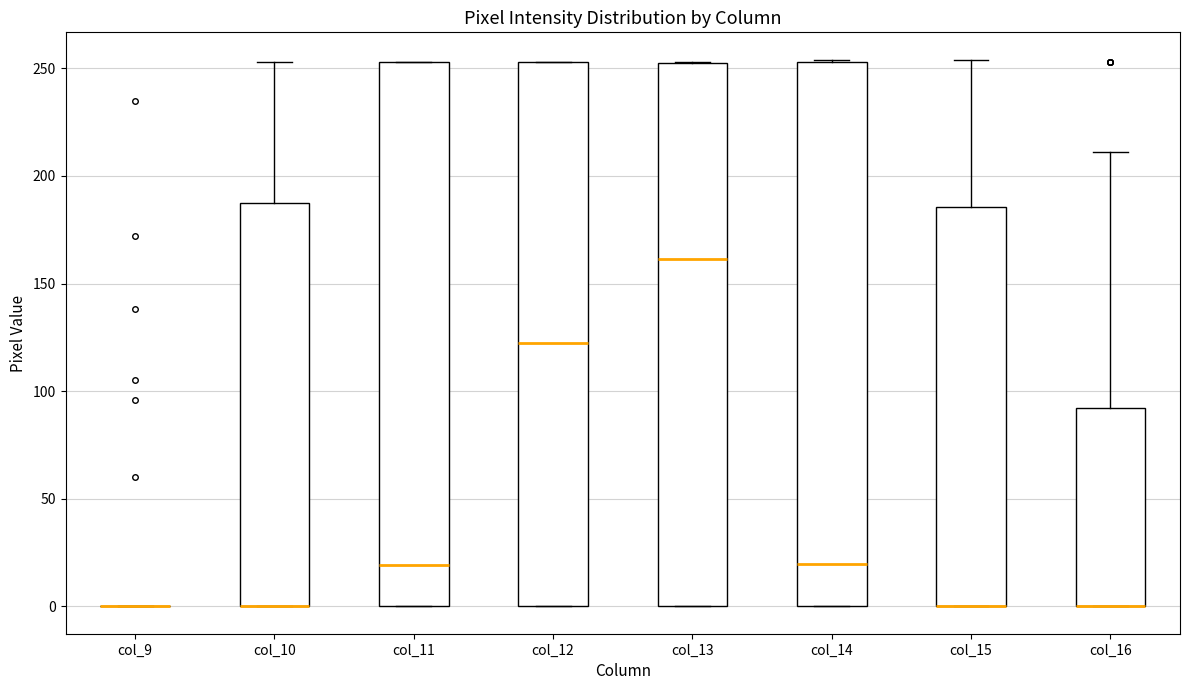

Reading left to right, read every box against the y-axis: the position of its median line, the range the box covers, and the ends of its whiskers. The values are not printed on the chart, so give them approximately, as read against the axis.

col_9: box collapsed to a line at 0, whiskers 0 to 0
col_10: median 0 (drawn on the box's lower edge), box 0 to 190, whiskers 0 to 255
col_11: median 20, box 0 to 255, whiskers 0 to 255
col_12: median 125, box 0 to 255, whiskers 0 to 255
col_13: median 160, box 0 to 250, whiskers 0 to 255
col_14: median 20, box 0 to 255, whiskers 0 to 255
col_15: median 0 (drawn on the box's lower edge), box 0 to 185, whiskers 0 to 255
col_16: median 0 (drawn on the box's lower edge), box 0 to 90, whiskers 0 to 210